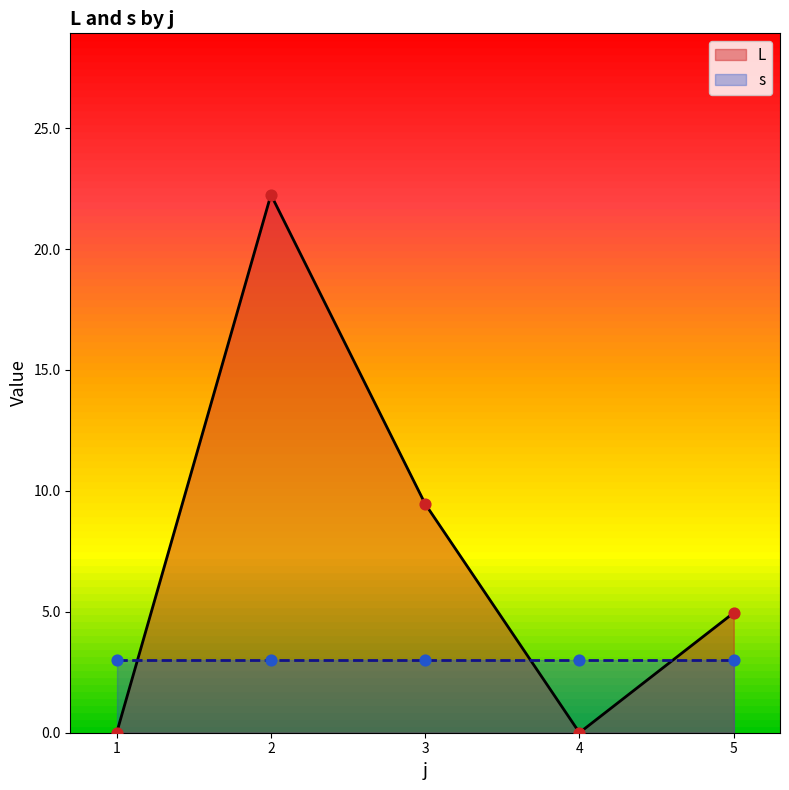

Which series has the widest spread of Y values?

L